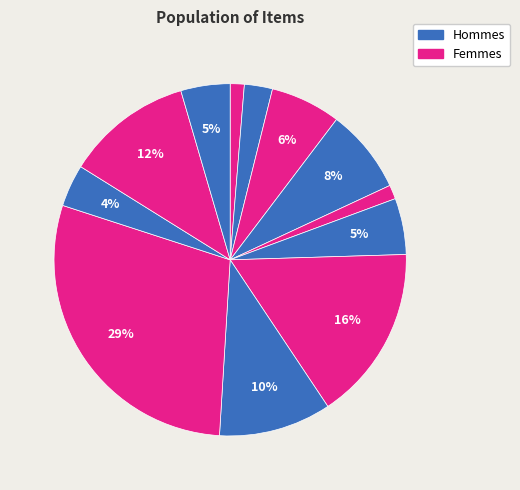

Count the number of slices in the pie.

12